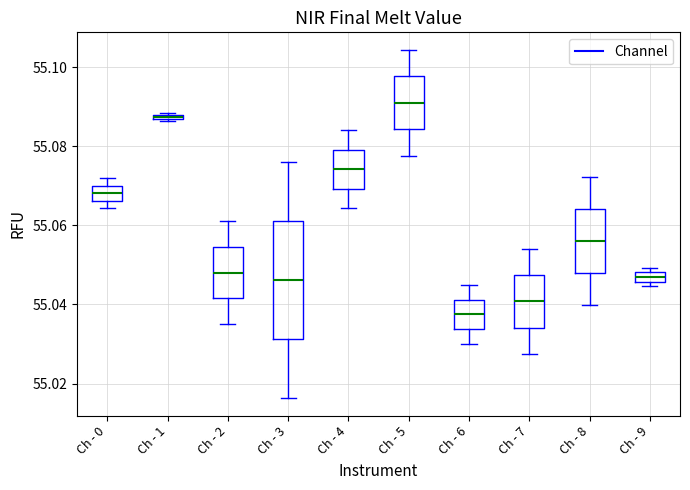

Comparing the boxes themselves (not the whiskers), which one is the tallest?

Ch - 3